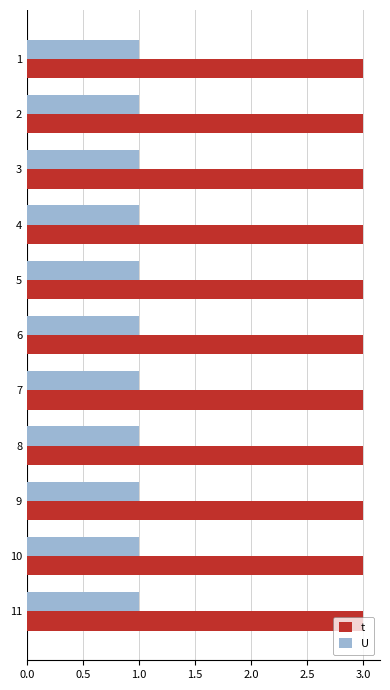

What is the maximum value shown in the chart?

3